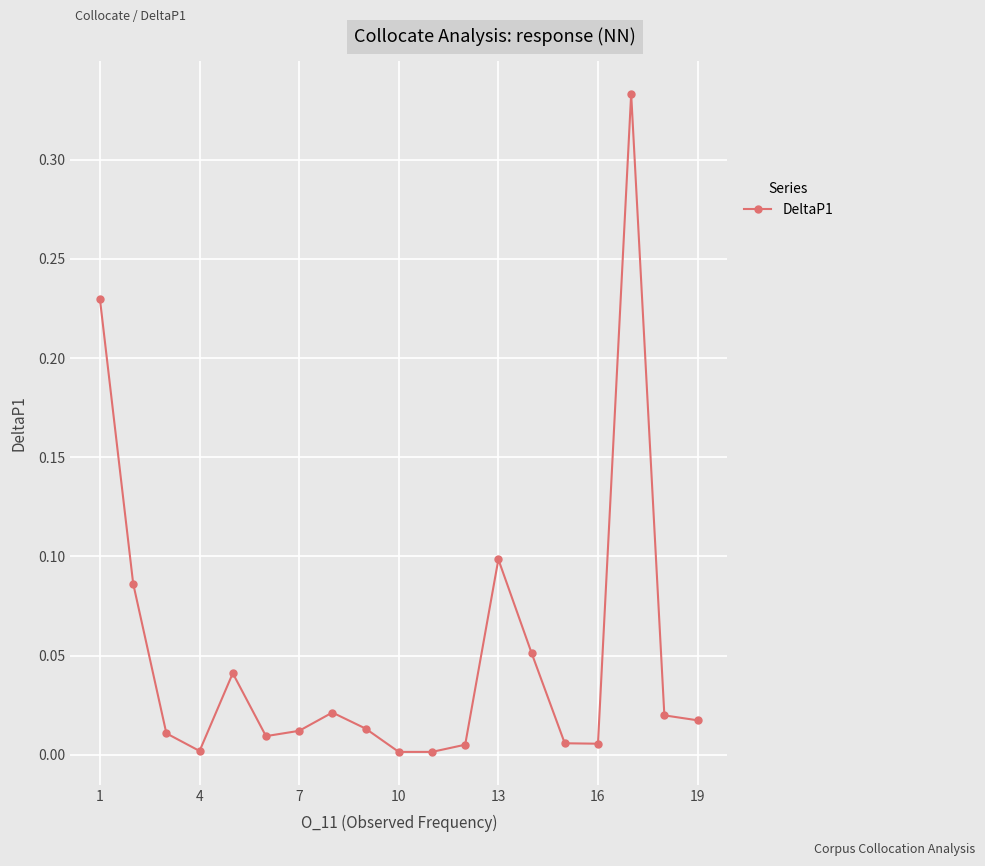

True or false: the data has more than 1 interior local peaks.

True